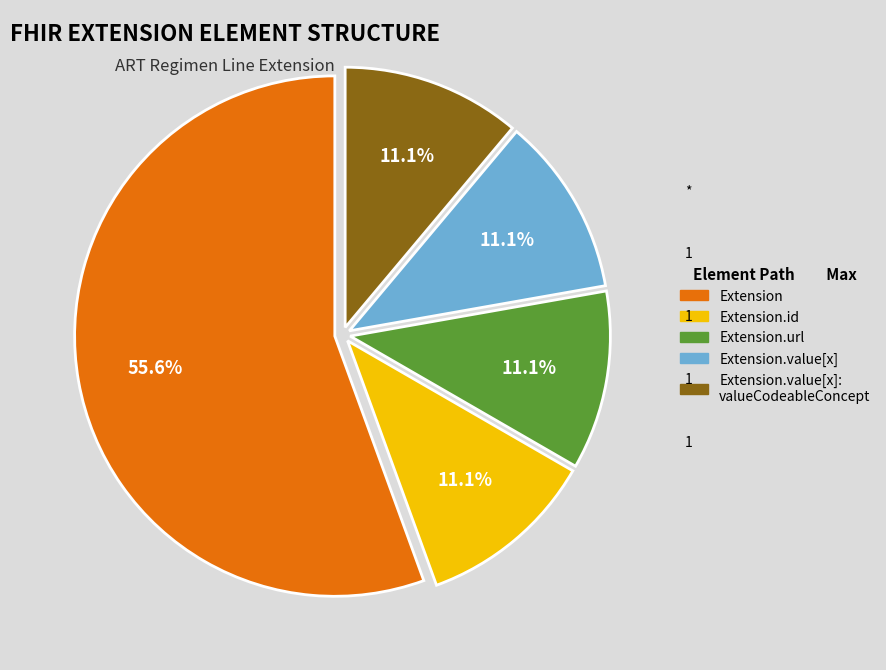

How many segments does this pie chart have?

5